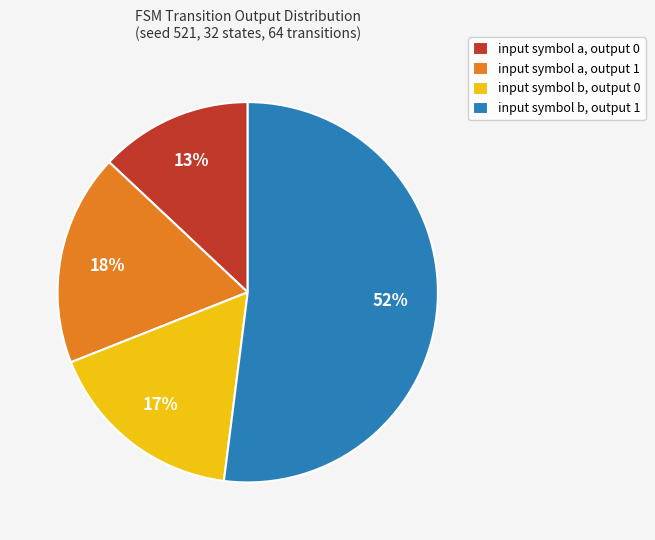

To the nearest percent, what is the combined percentage of input symbol a, output 1 and input symbol a, output 0?

31%